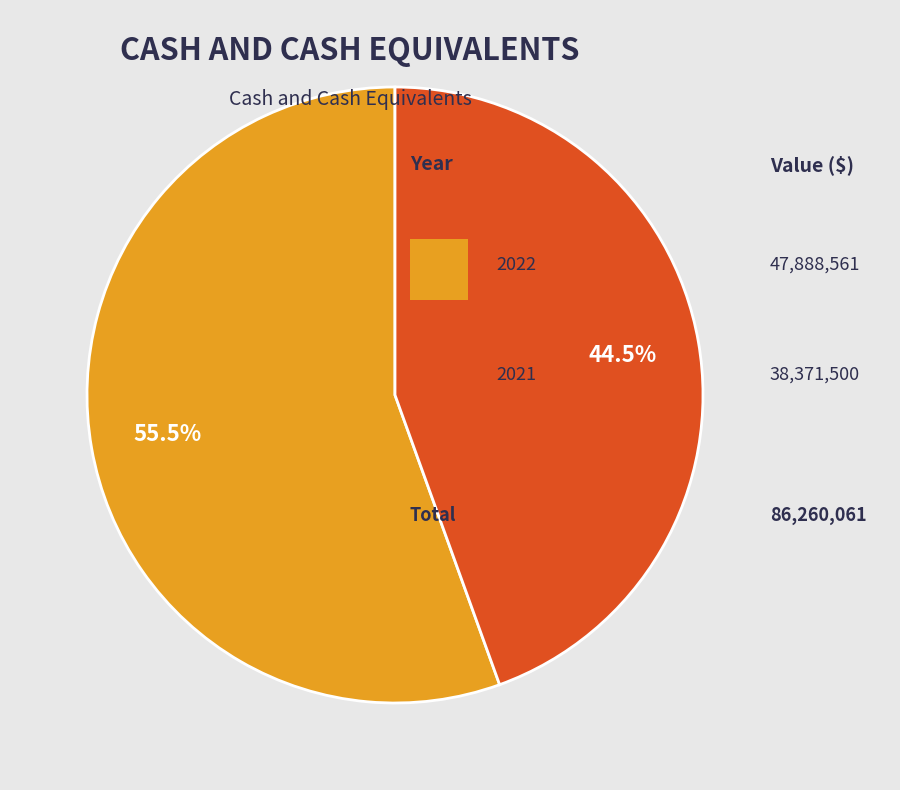

How many slices are in this pie chart?

2